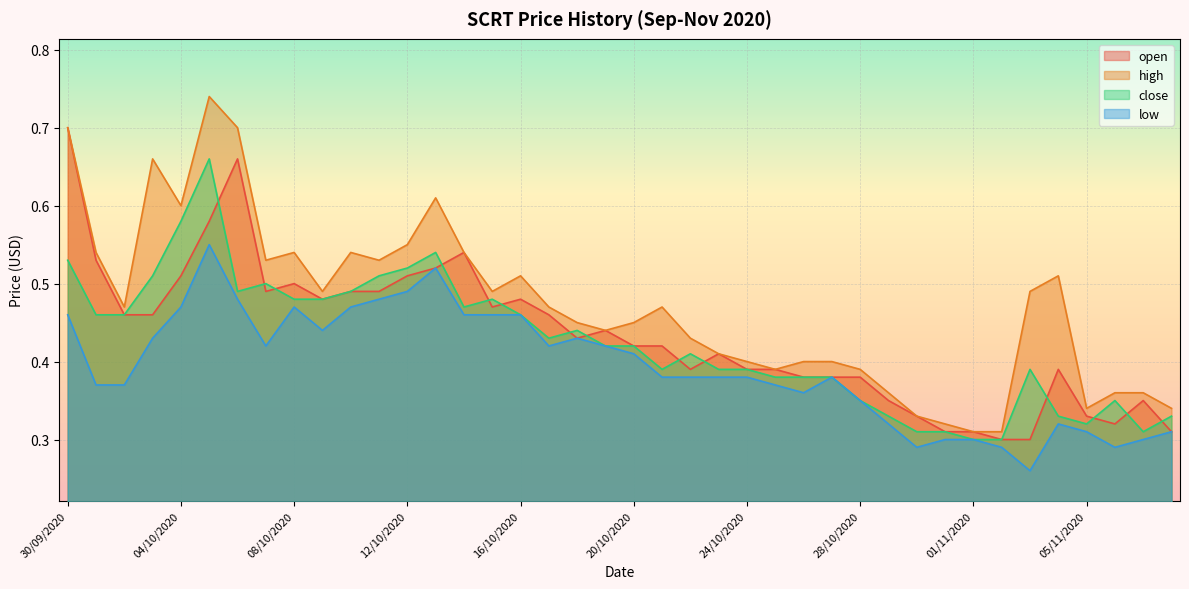

Between 26/10/2020 and 06/11/2020, which is larger?

26/10/2020